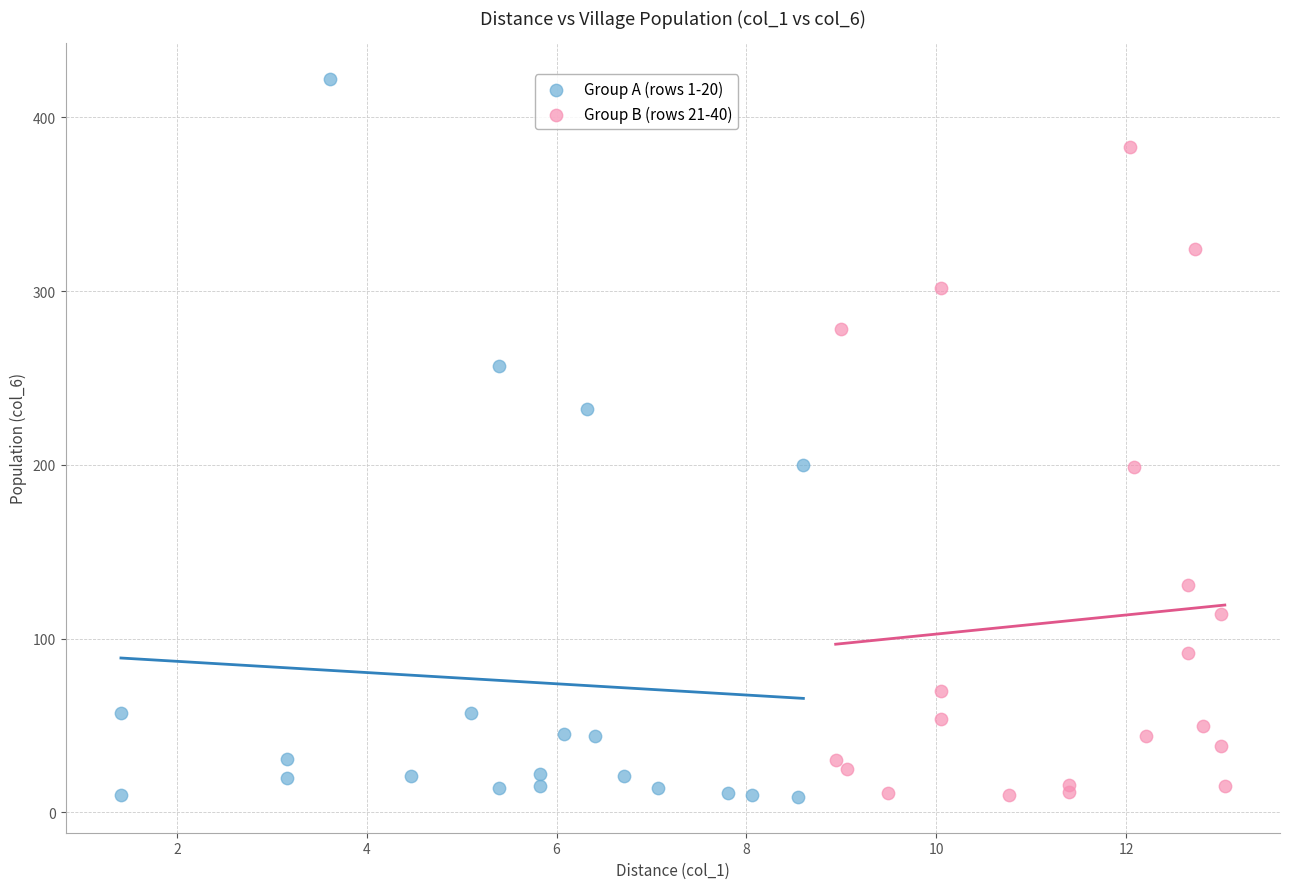

Which series has the widest spread of Y values?

Group A (rows 1-20)